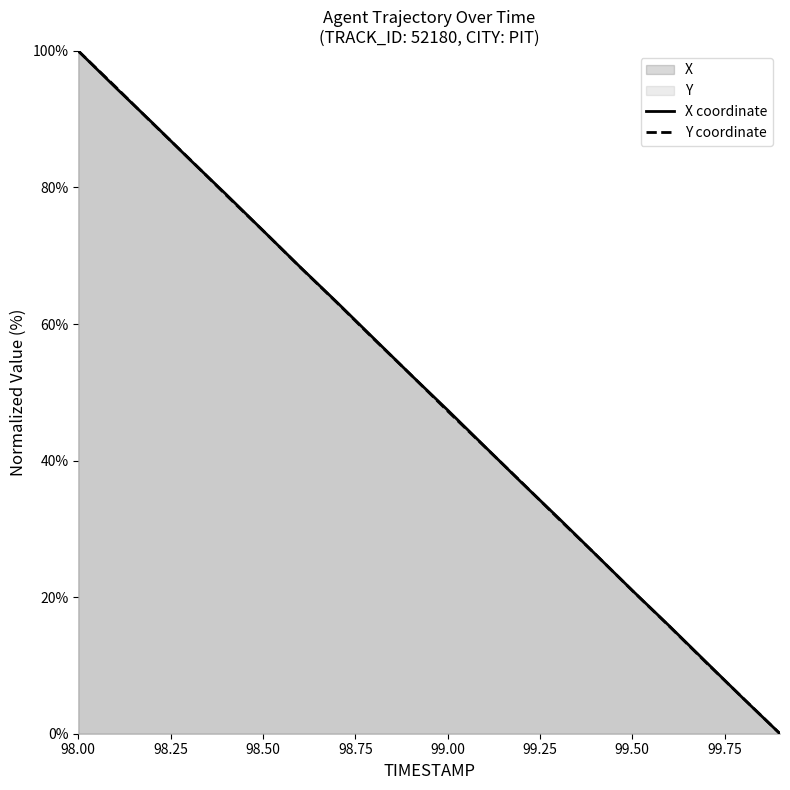

Which series has the largest range (max minus min)?

X